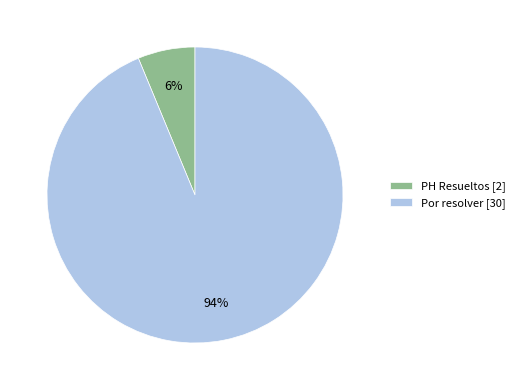

Between Por resolver and PH Resueltos, which is larger?

Por resolver